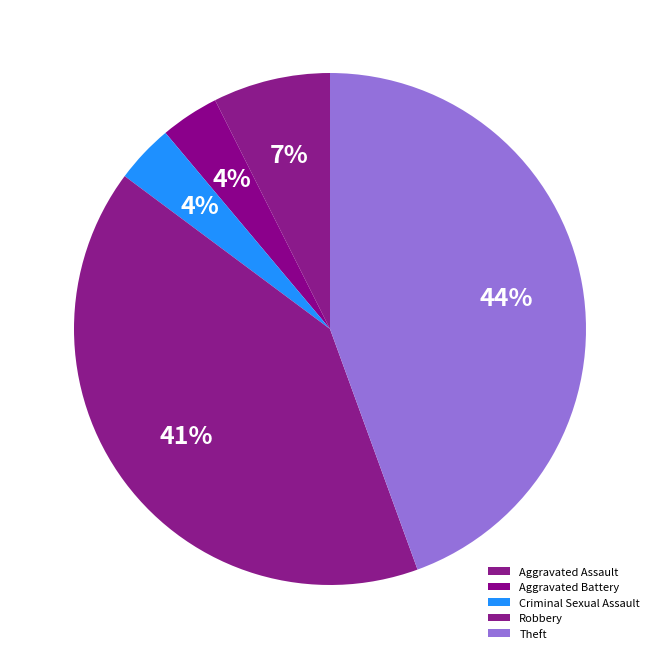

How many segments does this pie chart have?

5